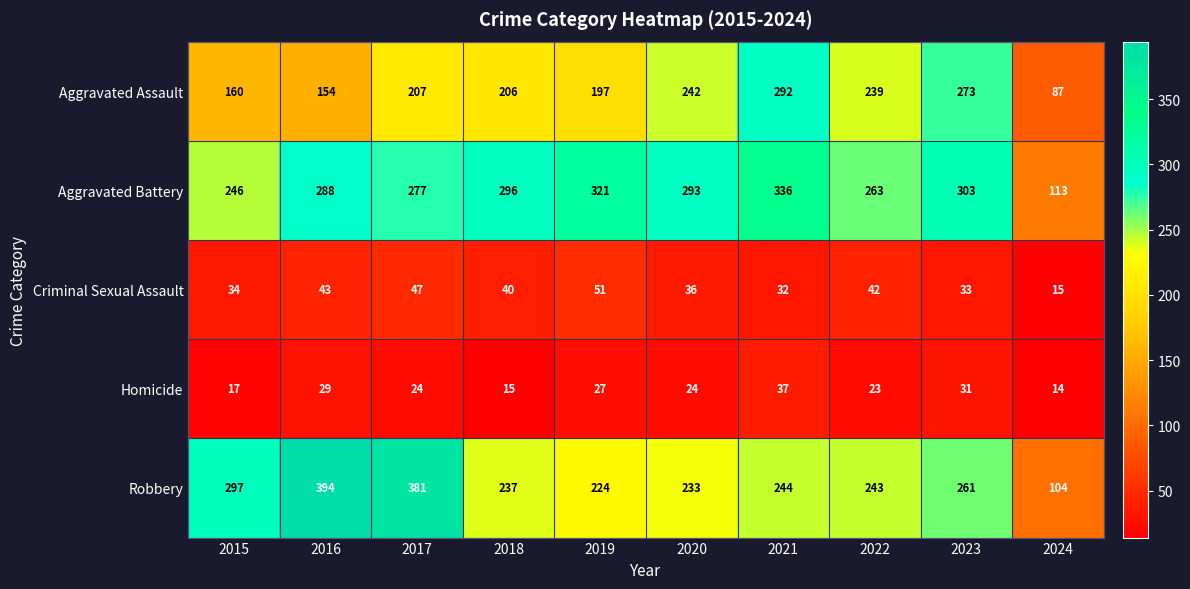

What is the average value of the Criminal Sexual Assault series?

37